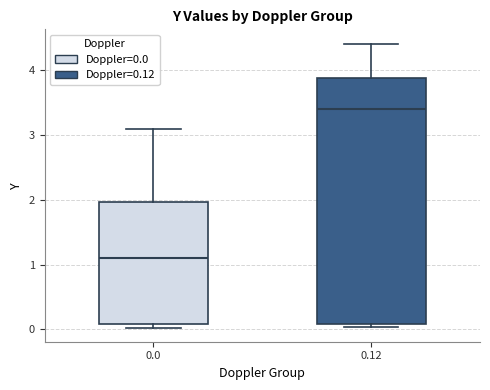

Where is the lower edge of the box at x = 0.12 on the y-axis? The values are not printed on the chart, so give them approximately, as read against the axis.

0.1